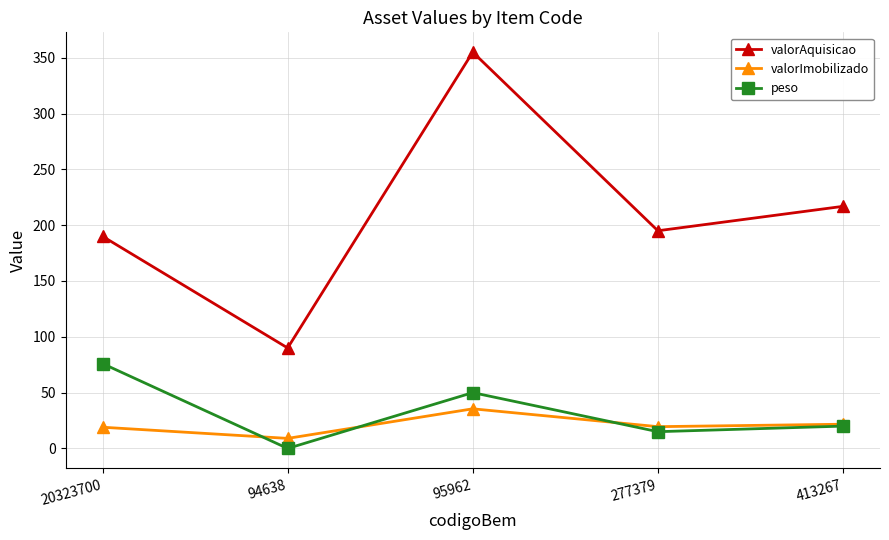

How many values in the valorAquisicao series are below 195?

2